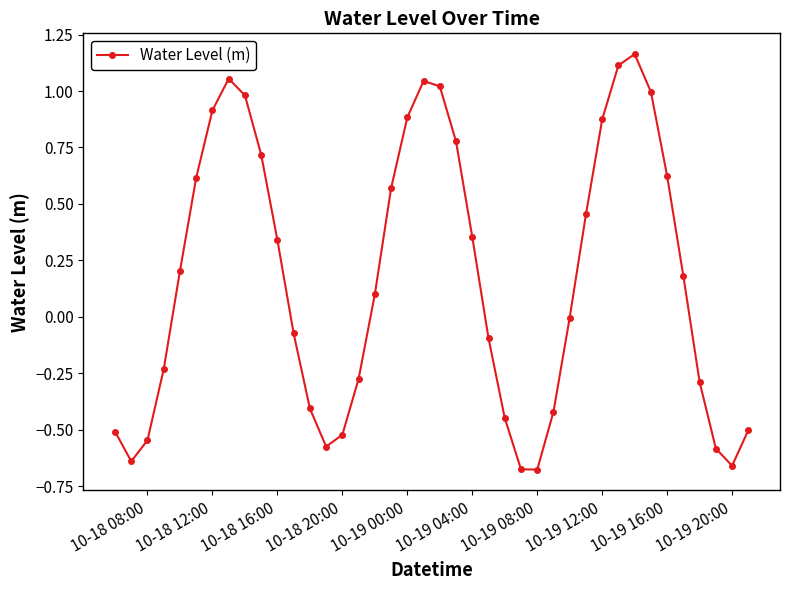

True or false: there are more than 2 points higher than both neighbors.

True